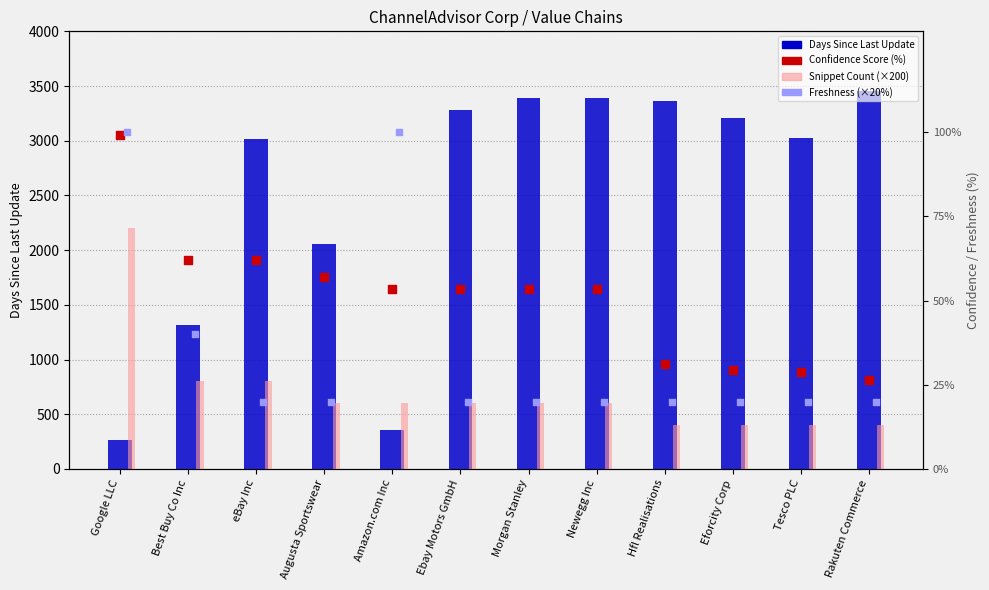

Which series has the largest total across all categories?

Days Since Last Update